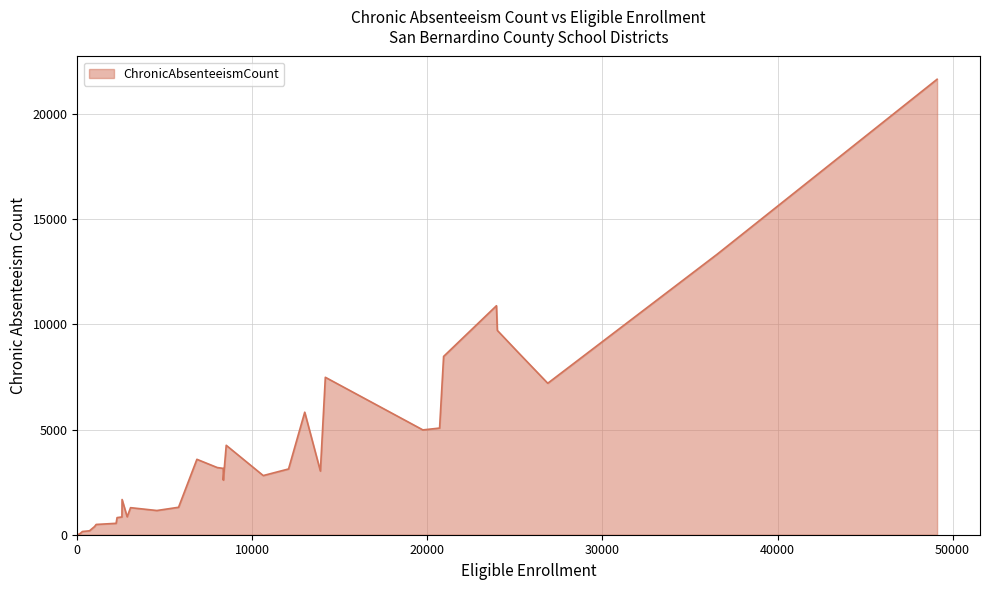

What is the difference between the maximum and second lowest values?

21616